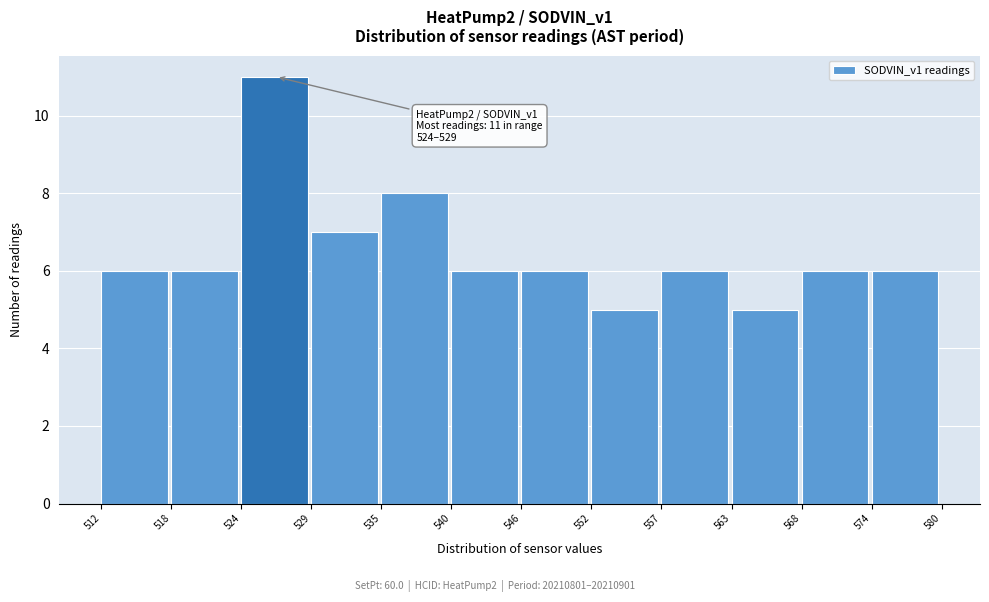

Reading left to right, transcribe all the data shown in this chart.

6	6	11	7	8	6	6	5	6	5	6	6